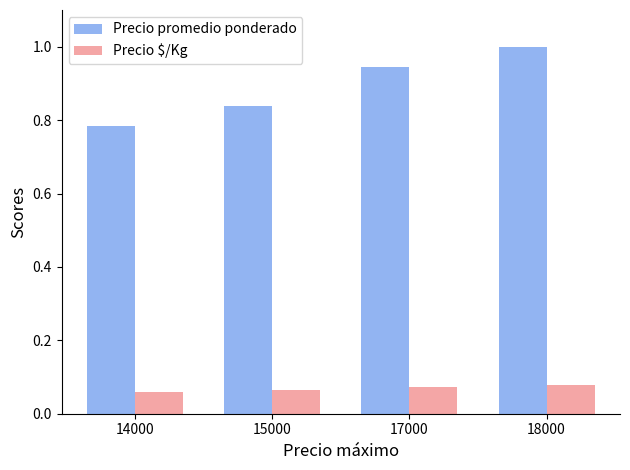

What is the total value across all series at 18000?

1.1